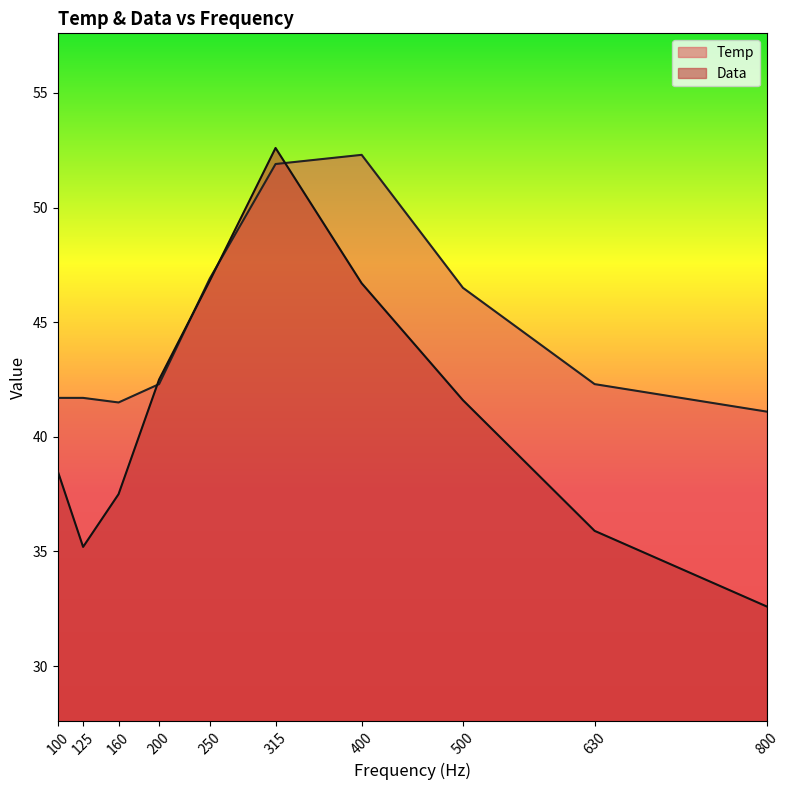

What is the minimum value shown in the chart?

32.6